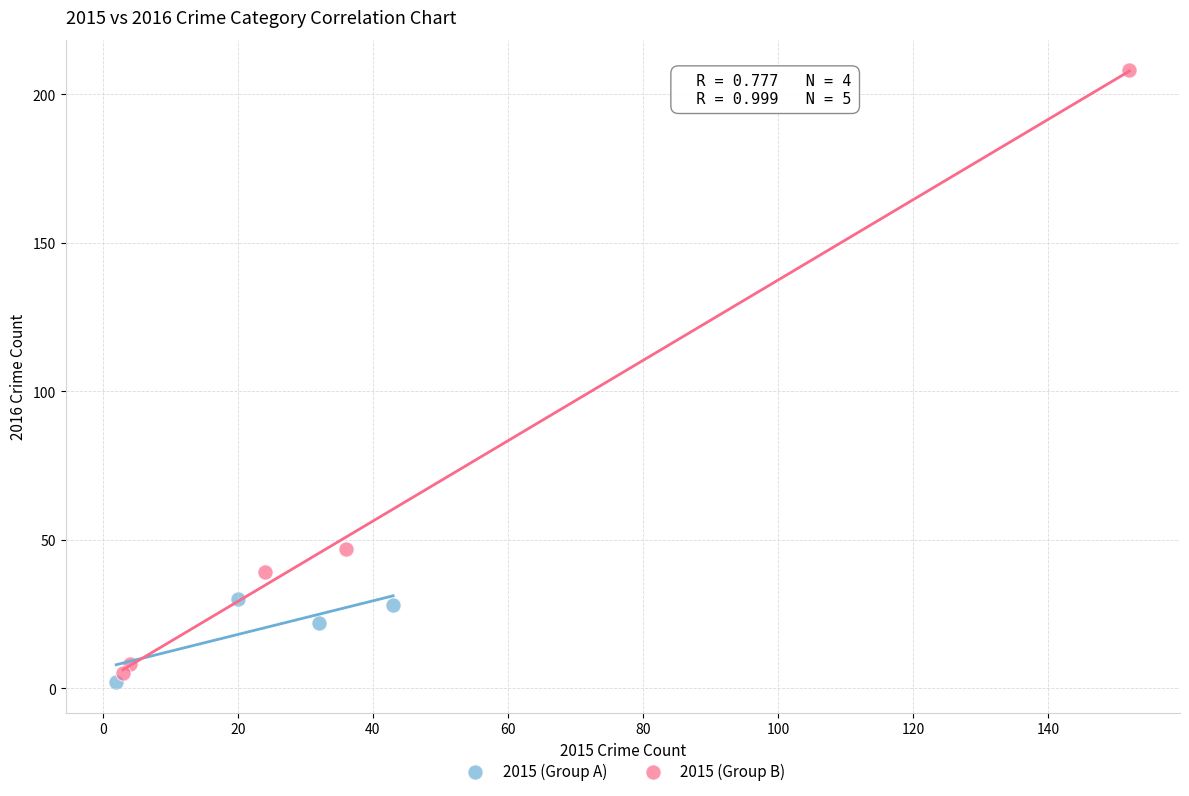

Which series has the largest Y range (max minus min)?

2015 (Group B)